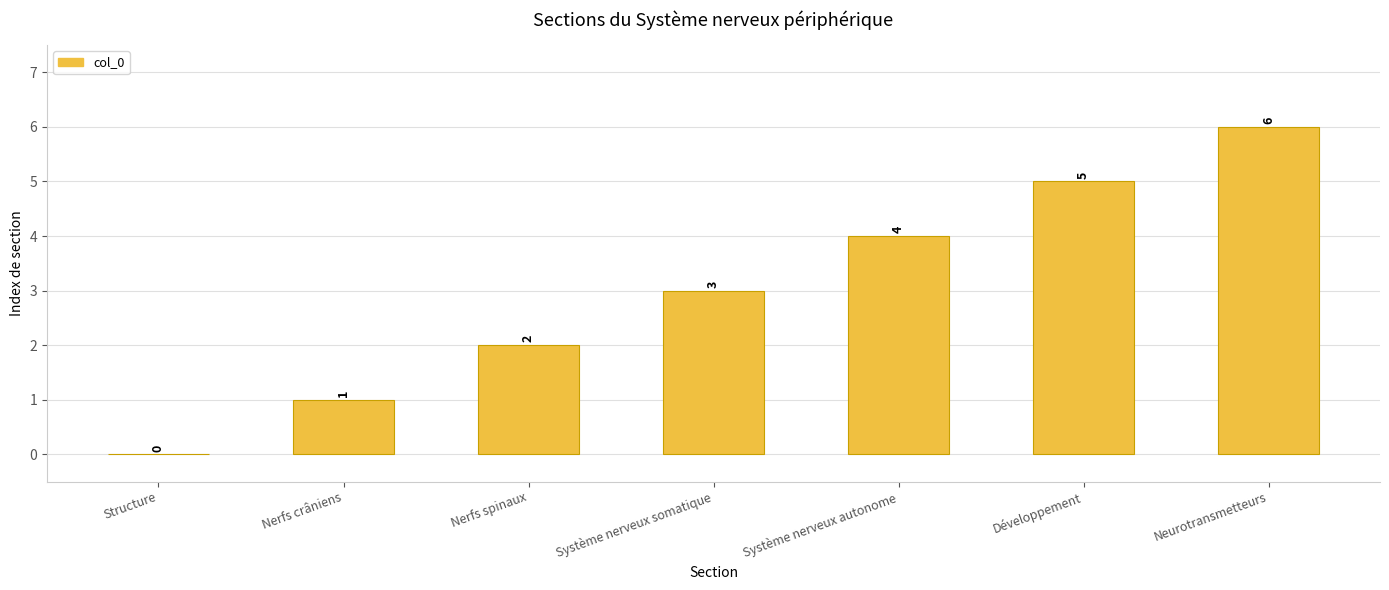

What is the change in value from Nerfs crâniens to Développement?

+4